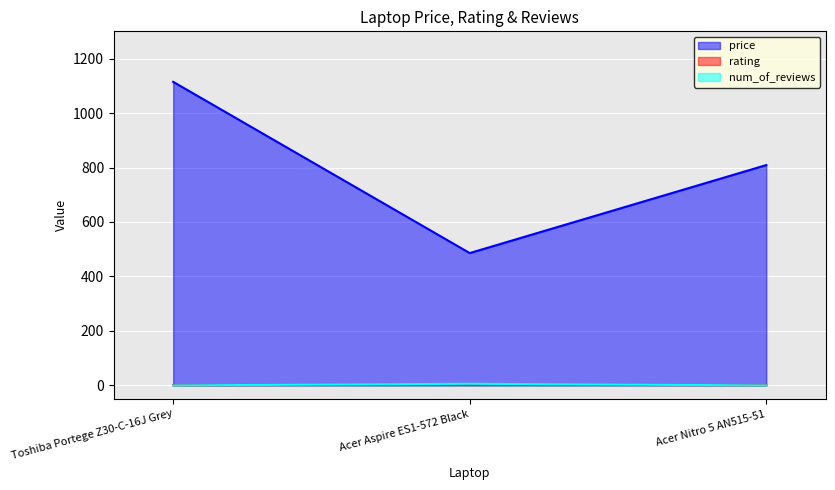

What is the maximum value for rating?

3.0